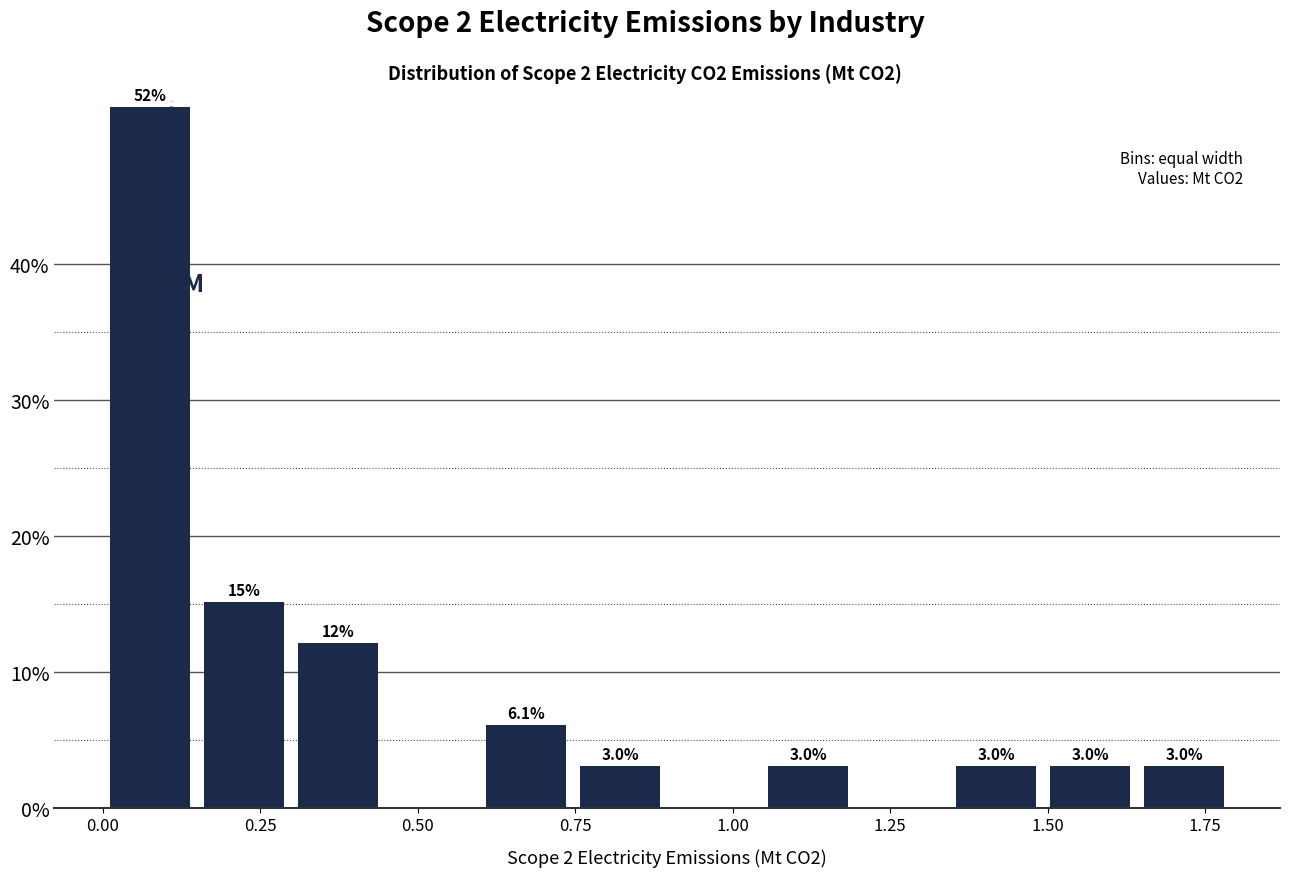

Around what value on the x-axis is the tallest bar? Give the approximate position of its centre, as read against the axis.

0.10